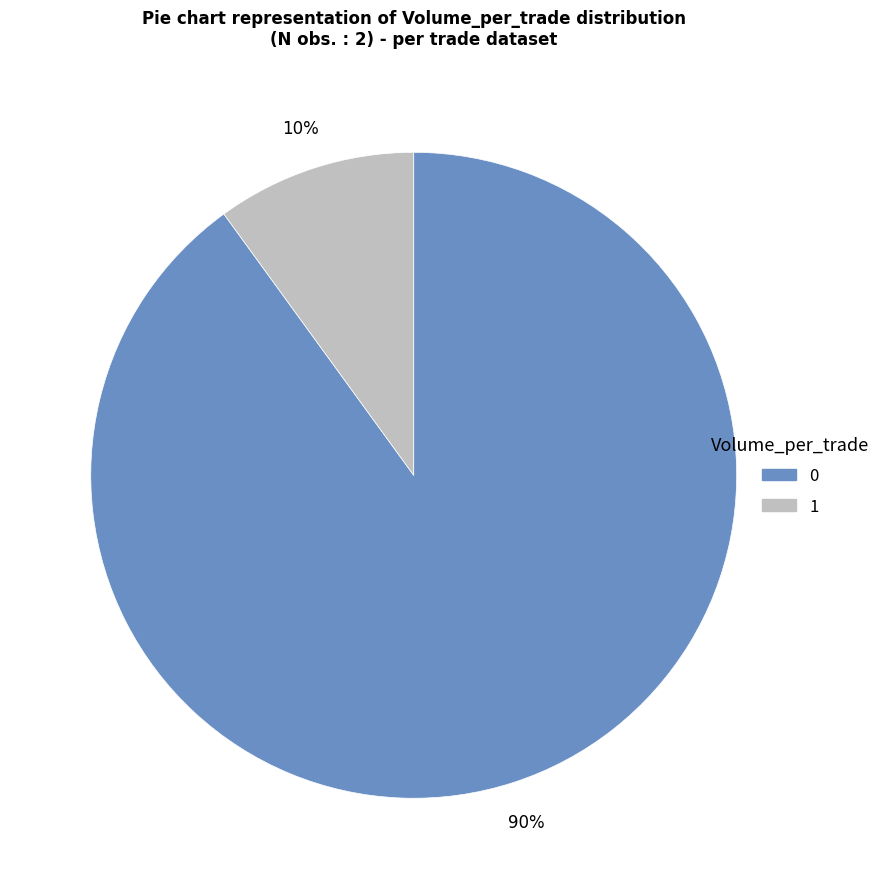

To the nearest percent, what portion does 1 represent?

10%